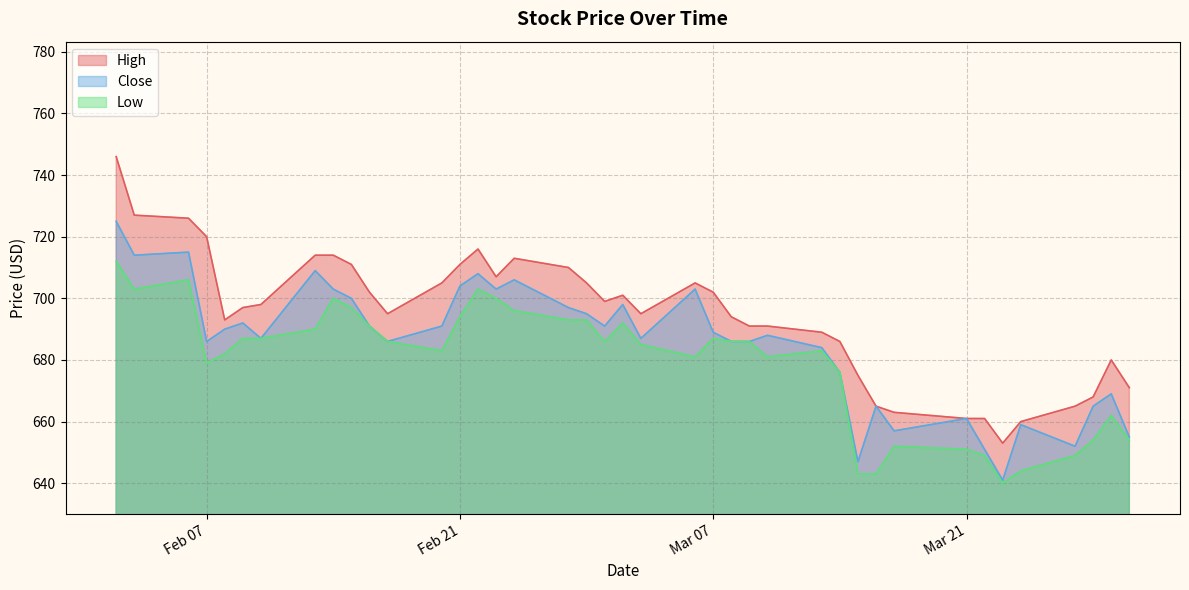

Where is the first local minimum for High?

5